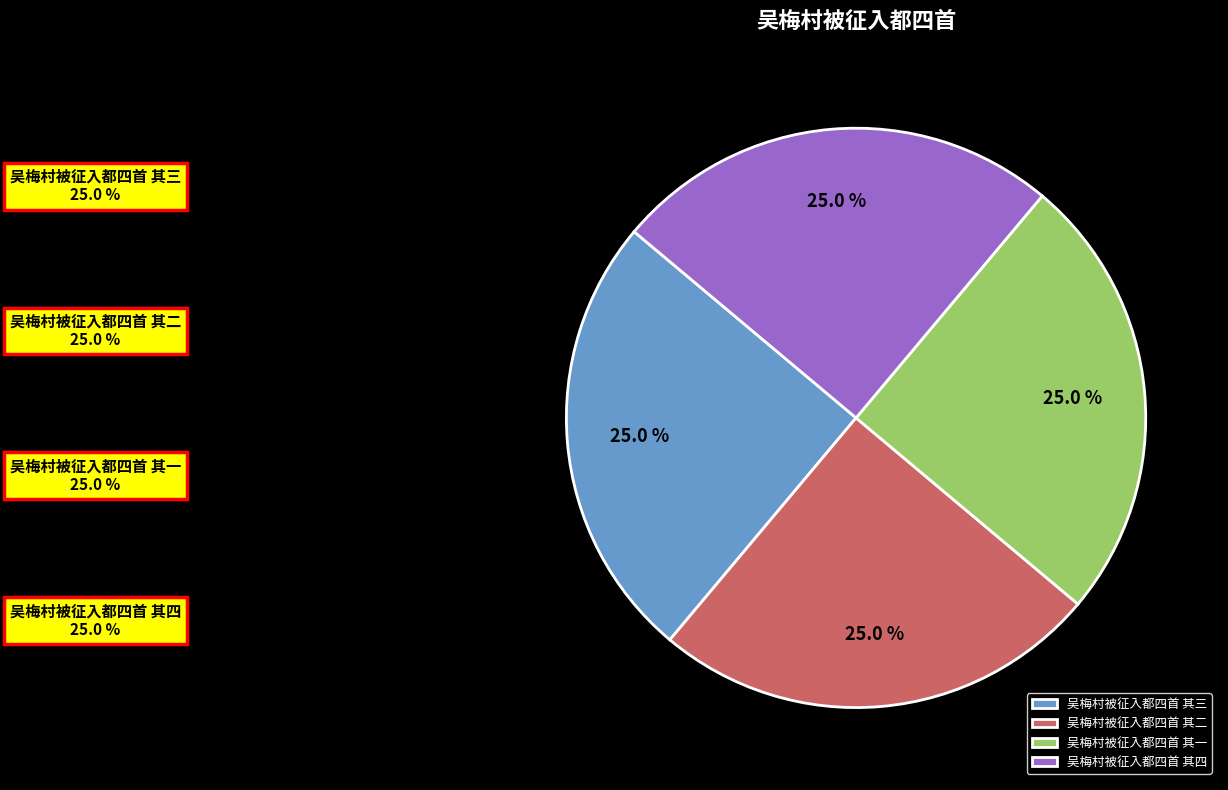

Rank the categories by value from highest to lowest.

吴梅村被征入都四首 其四, 吴梅村被征入都四首 其三, 吴梅村被征入都四首 其二, 吴梅村被征入都四首 其一